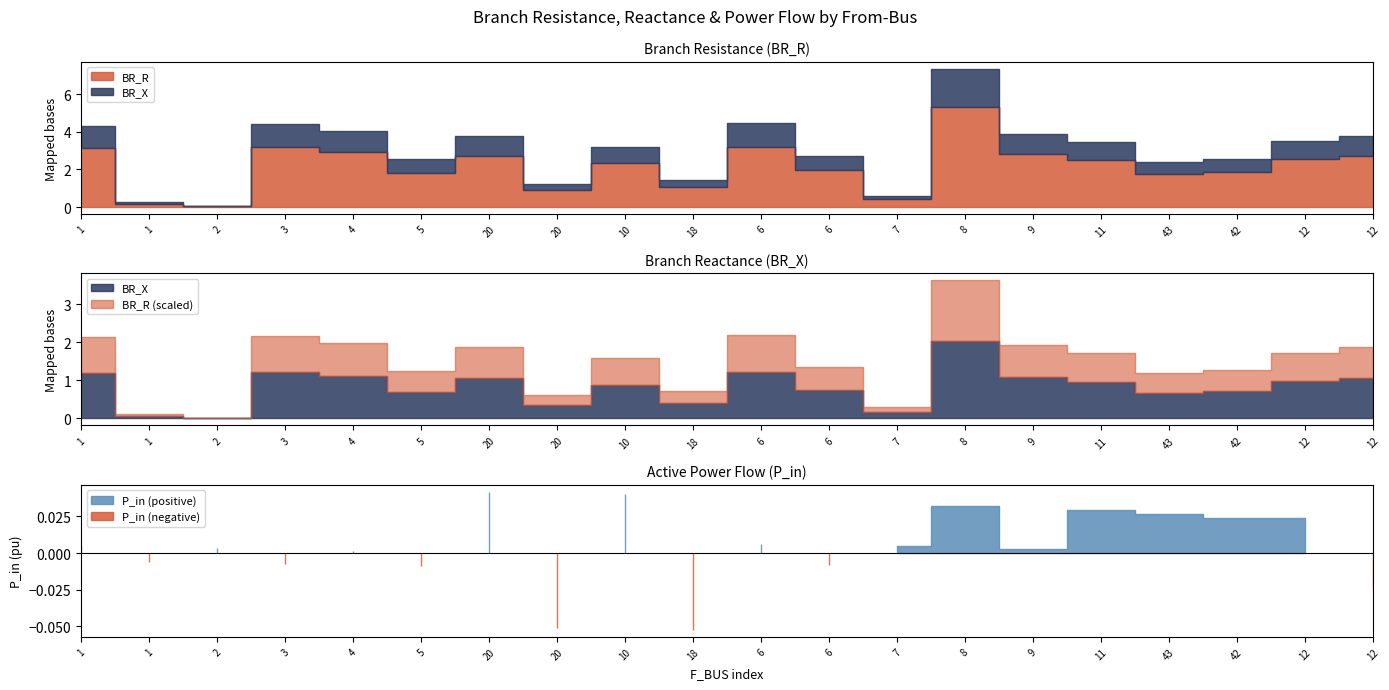

True or false: BR_R and P_in cross at least once.

False